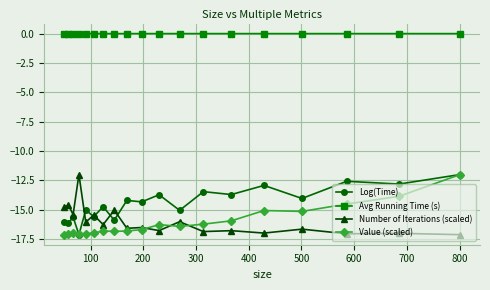

What is the minimum value shown in the chart?

-17.1